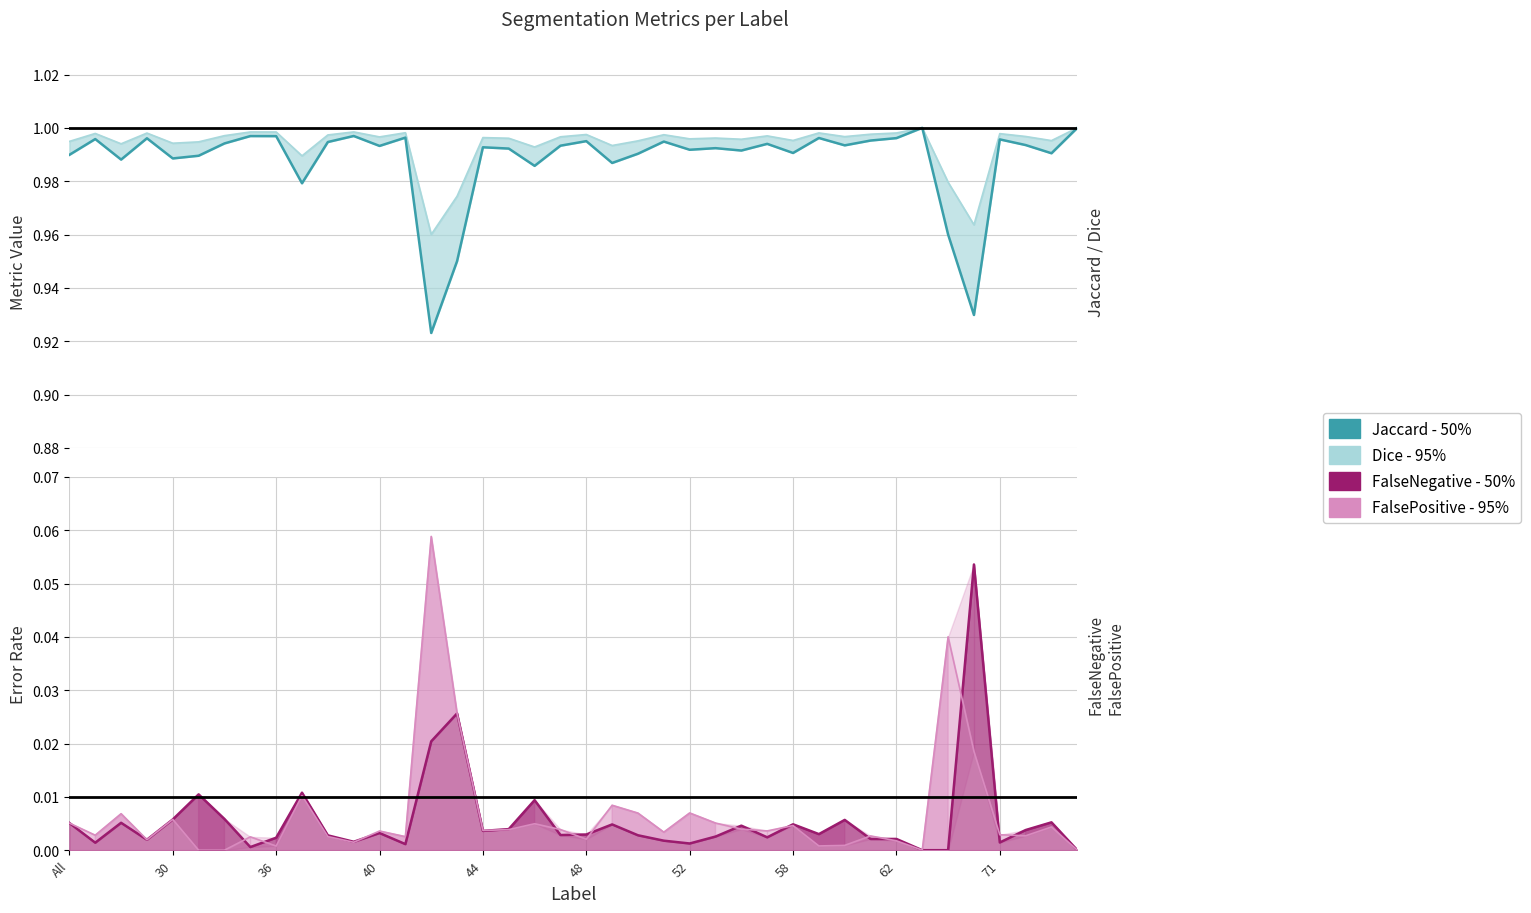

Is it true that FalsePositive - 95% equals 0.0 at 36?

False